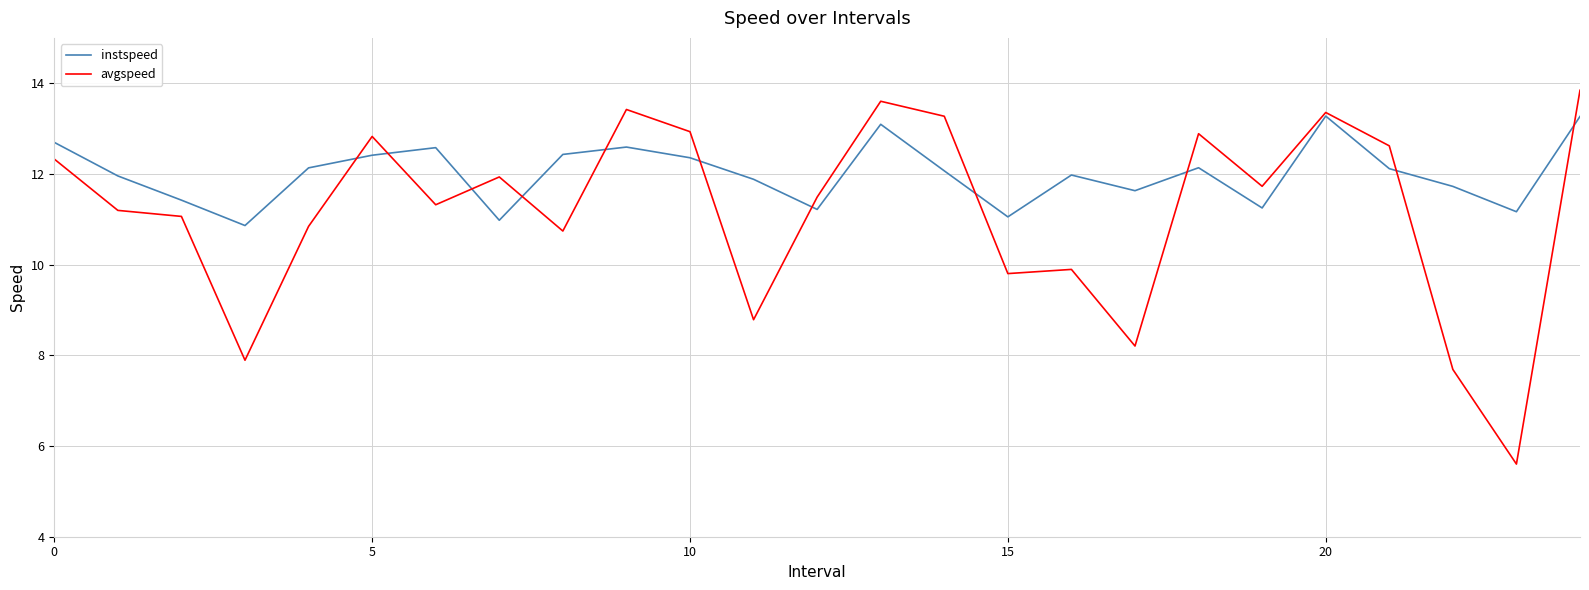

How many lines are shown in the chart?

2